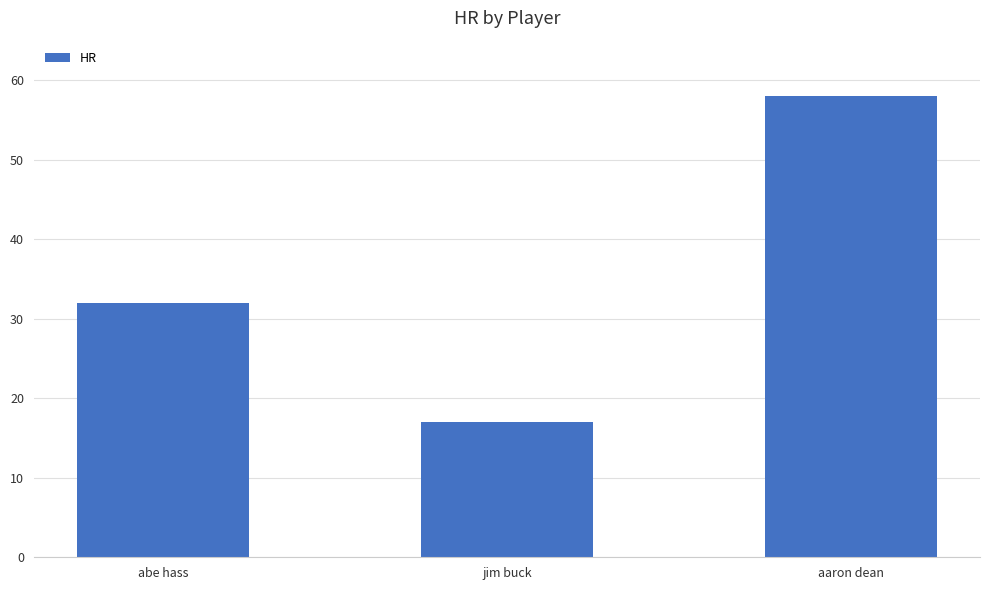

Are the bars grouped side by side (vs. stacked)?

No